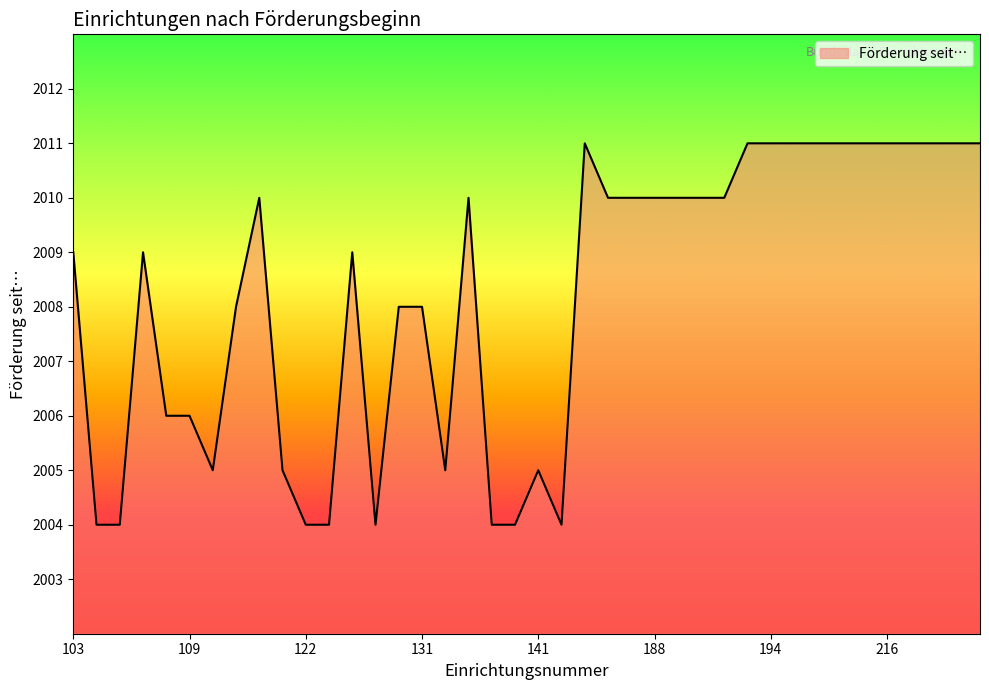

What is the maximum value shown in the chart?

2011